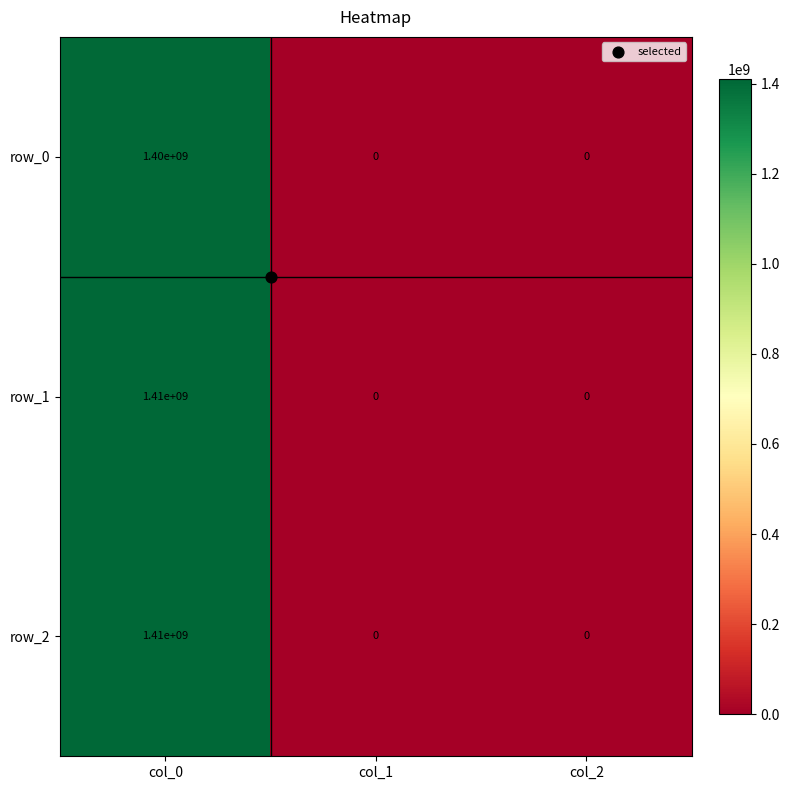

What is the approximate value of row_0 at col_0?

1400000000